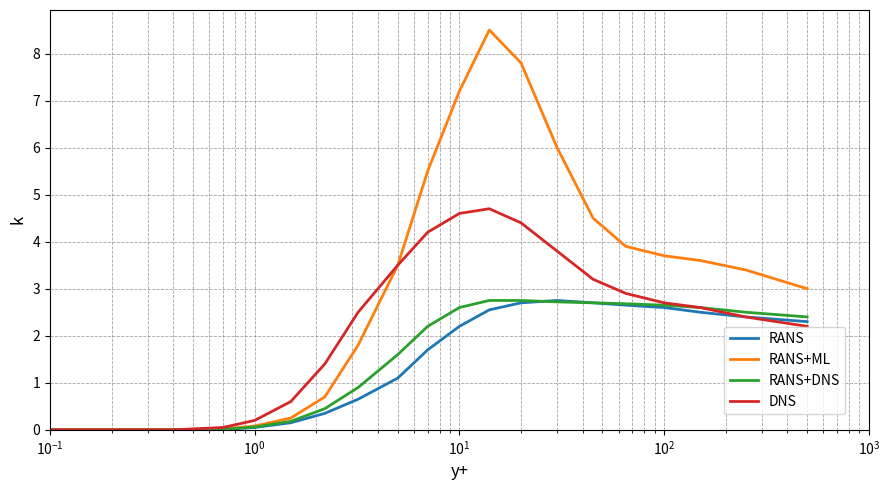

Which series has the largest total across all categories?

RANS+ML